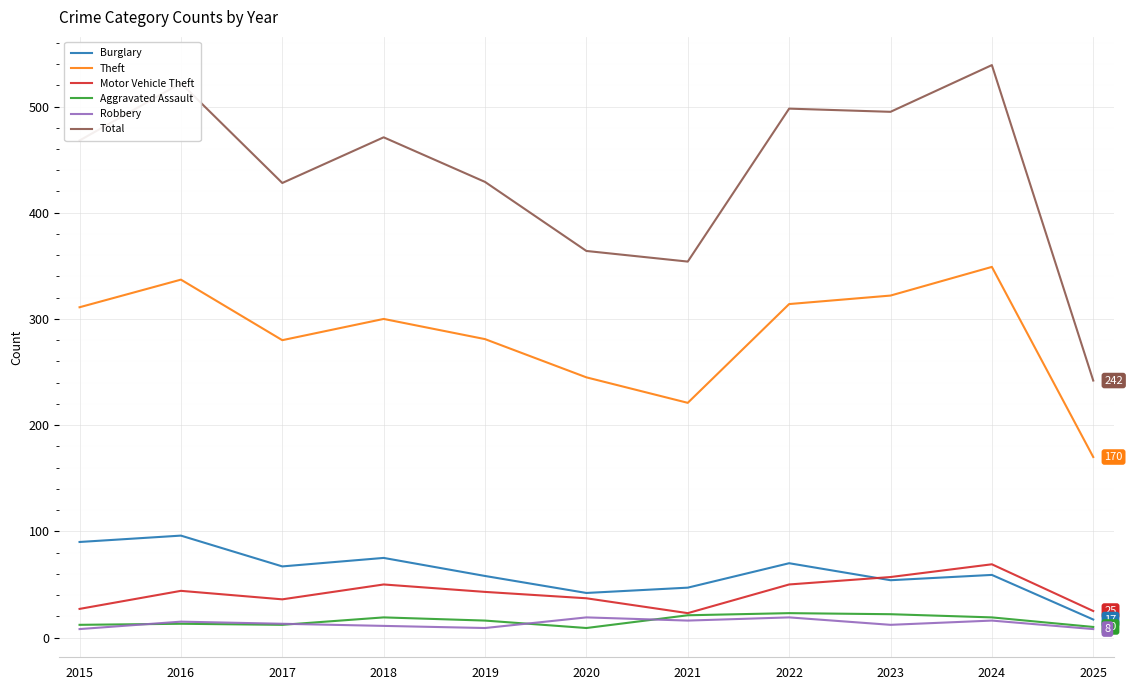

Is the value of Theft at 2017 greater than the value of Burglary at 2019?

Yes